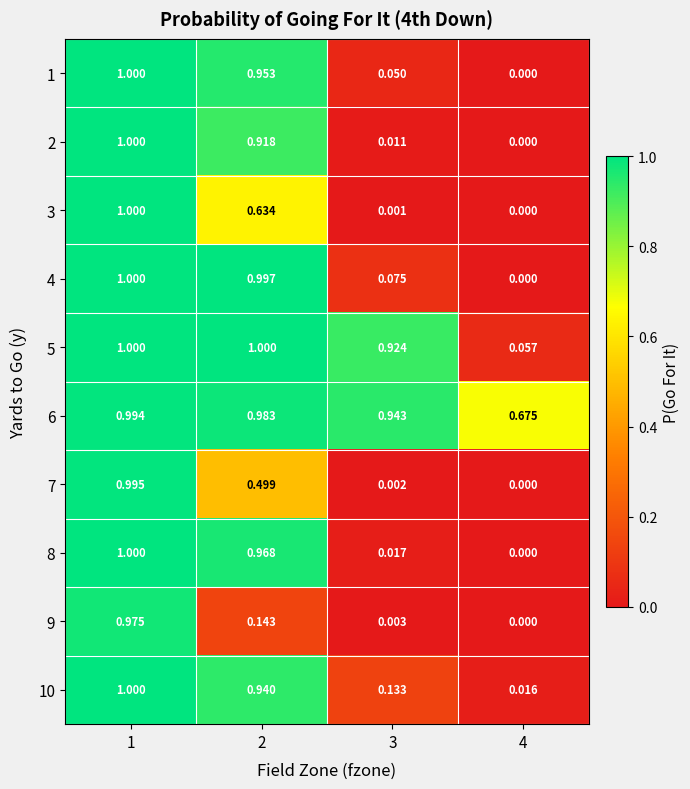

Which series has the largest range (max minus min)?

1